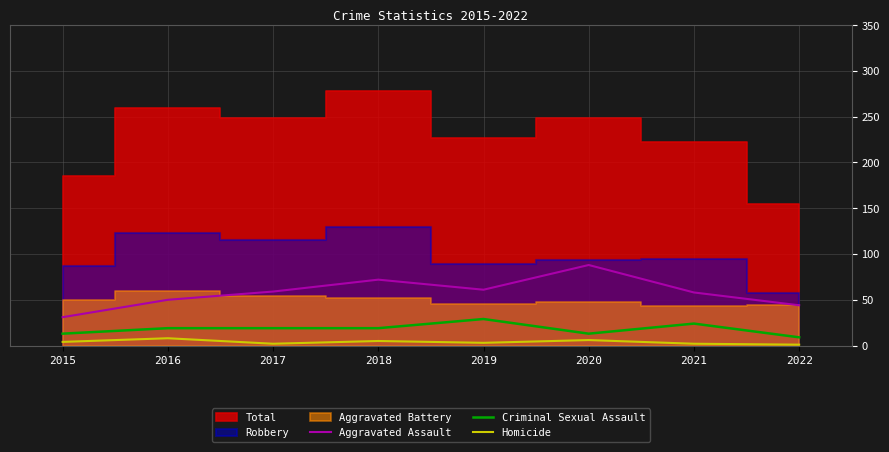

What is the value of the Homicide point at the 6th from the left?

6